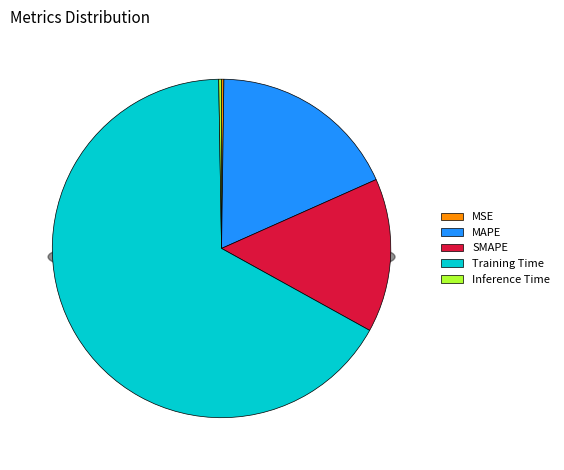

Combined, what portion of the pie is Inference Time and MAPE?

18.4%